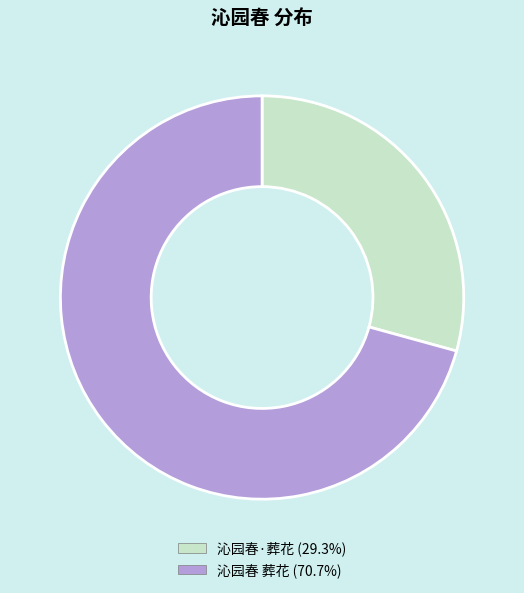

Does any single category account for the majority?

Yes